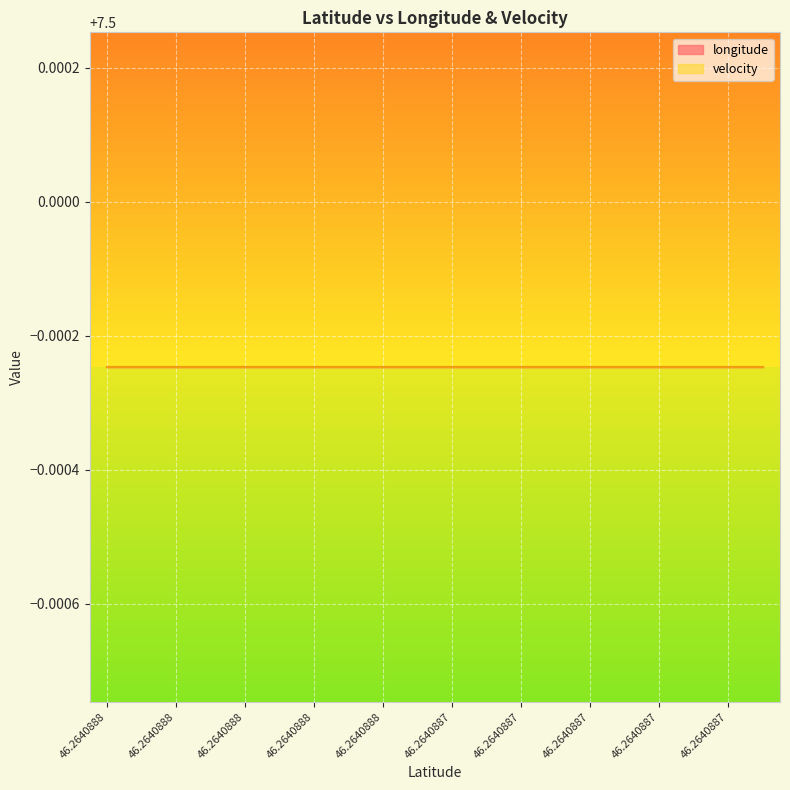

Reading left to right, extract all data points from this chart.

longitude: 7.5	7.5	7.5	7.5	7.5	7.5	7.5	7.5	7.5	7.5	7.5	7.5	7.5	7.5	7.5	7.5	7.5	7.5	7.5	7.5
velocity: 0.0	0.0	0.0	0.0	0.0	0.0	0.0	0.0	0.0	0.0	0.0	0.0	0.0	0.0	0.0	0.0	0.0	0.0	0.0	0.0